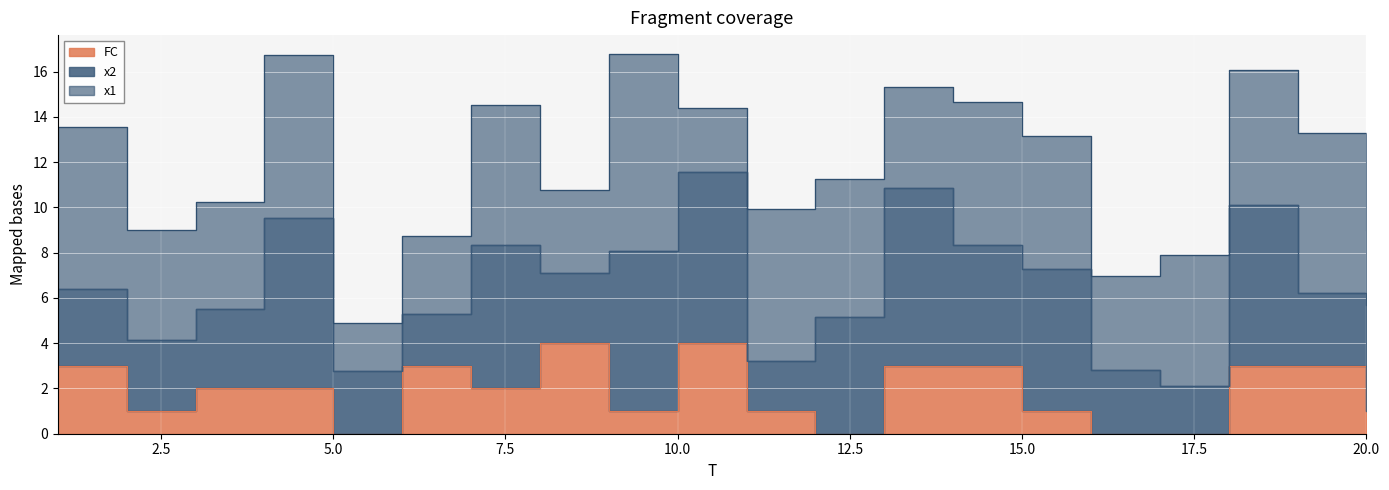

Is the value of FC at 3 greater than the value of x2 at 15?

No